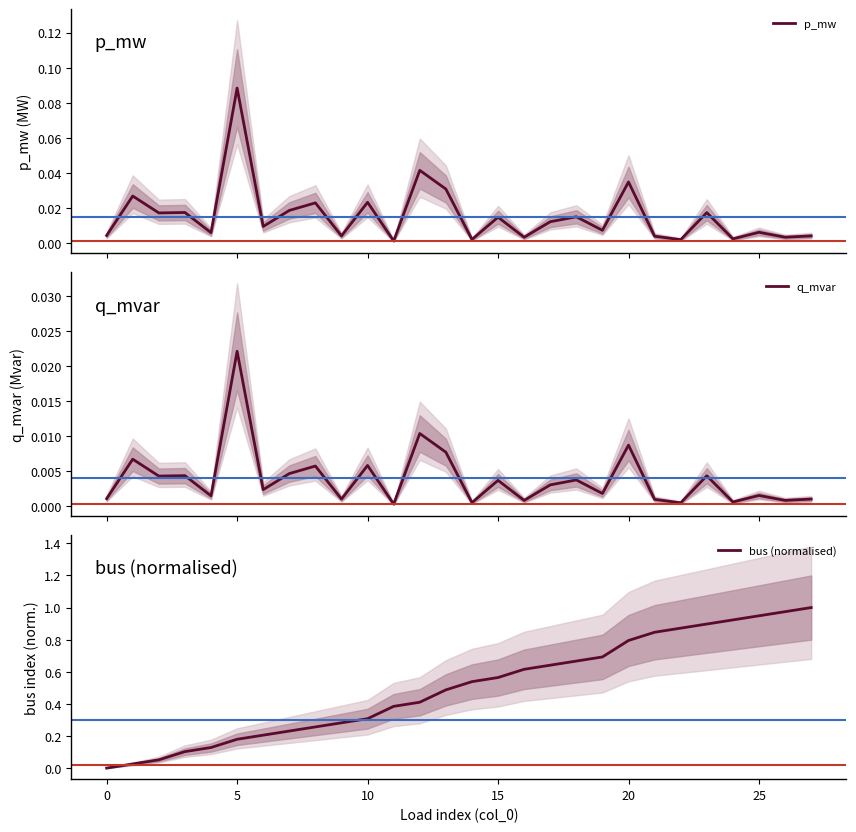

Which series changed the most between 15 and 24?

bus (normalised)